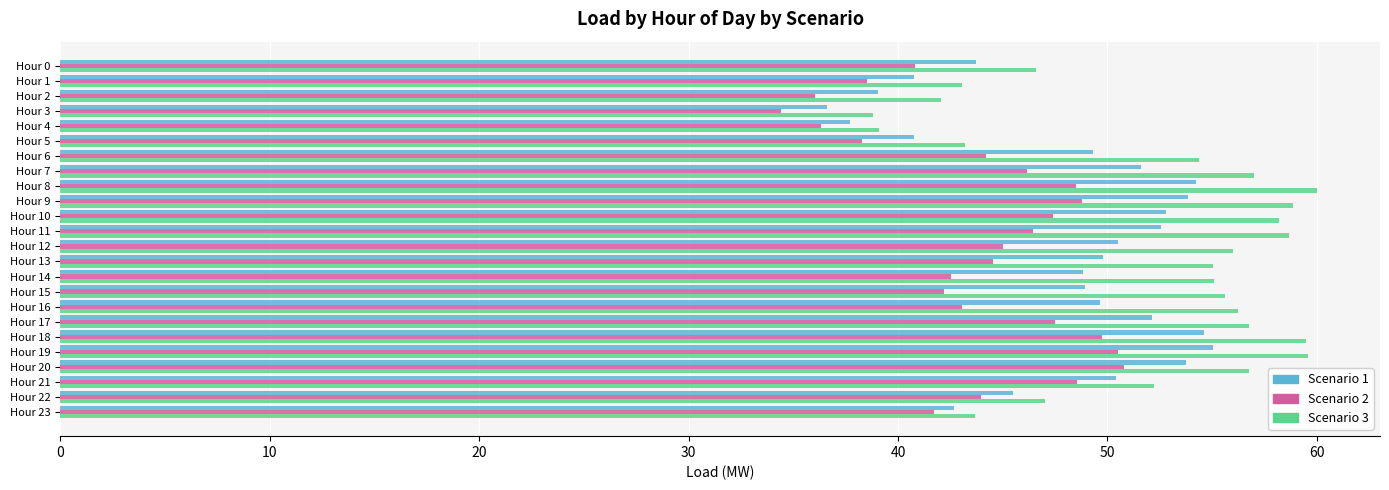

Which series has the widest spread of values?

Scenario 3